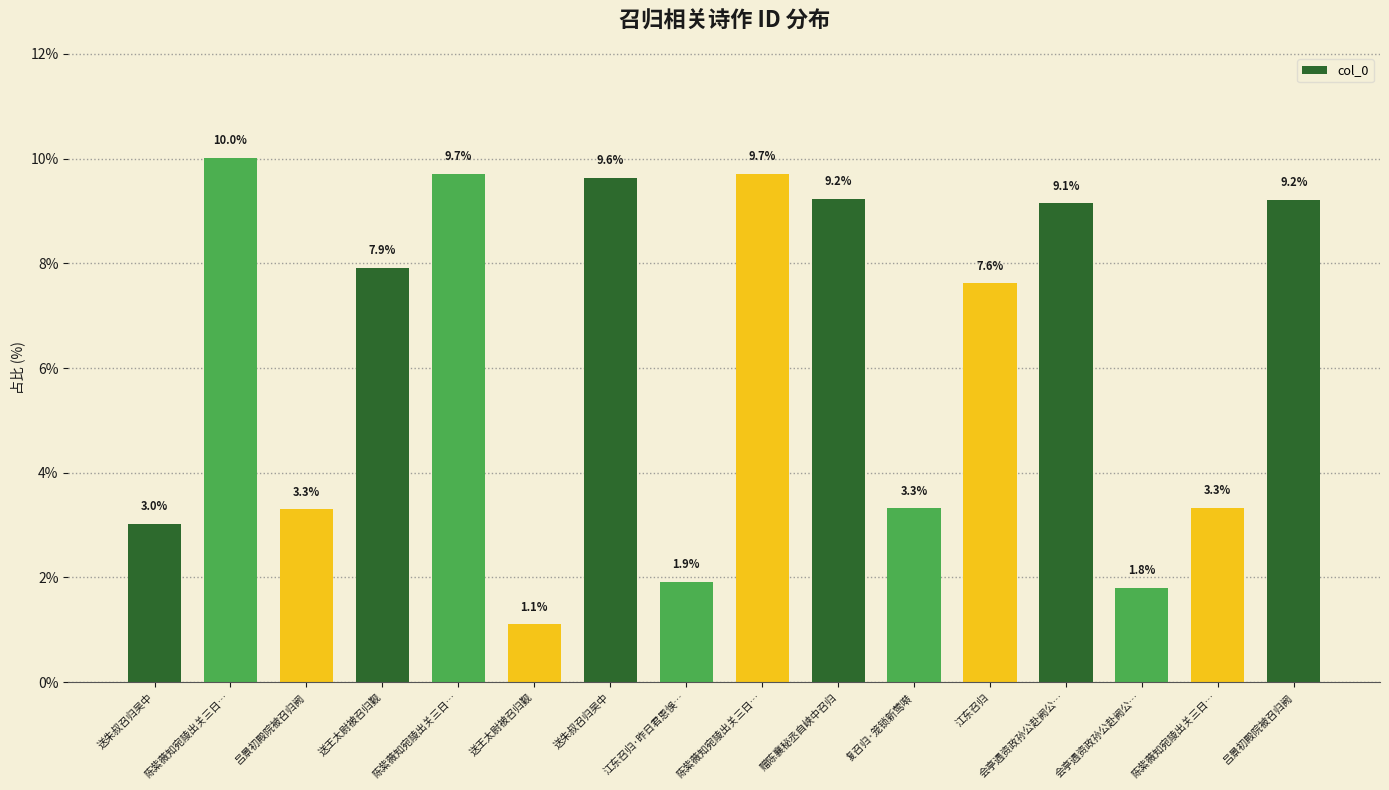

How many values exceed 7?

9